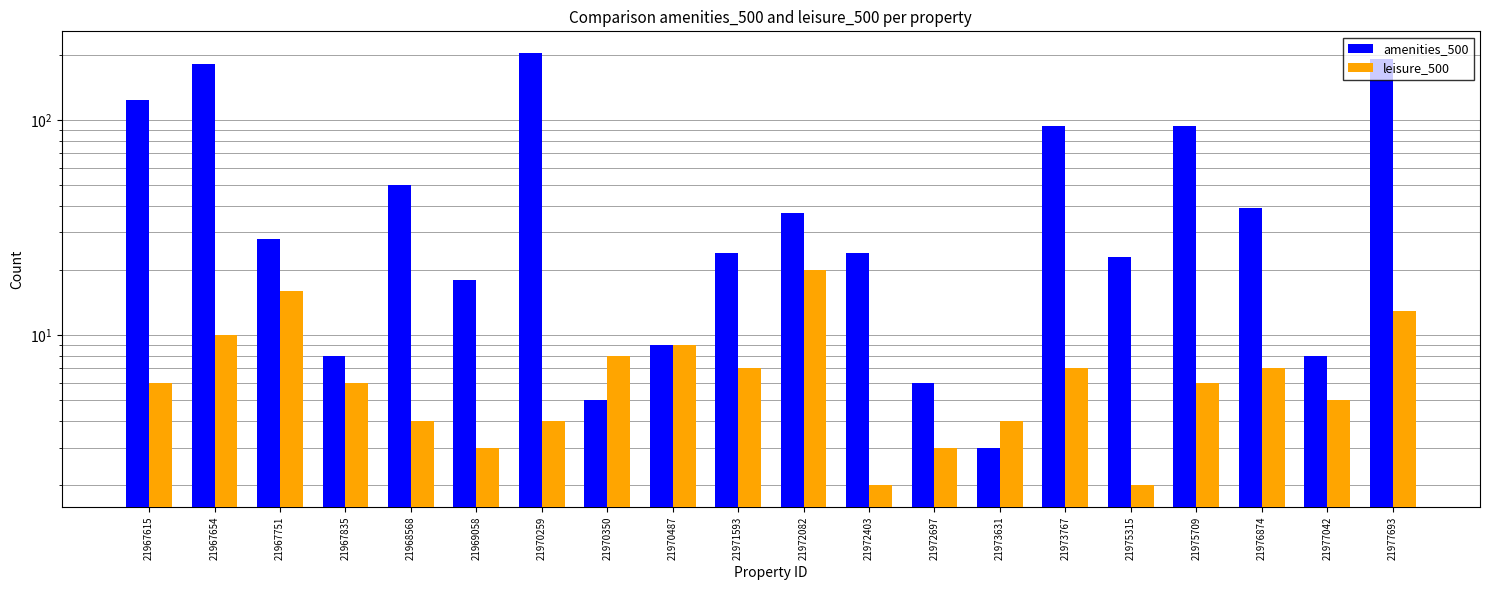

Between 21967751 and 21972082, which is larger?

21972082